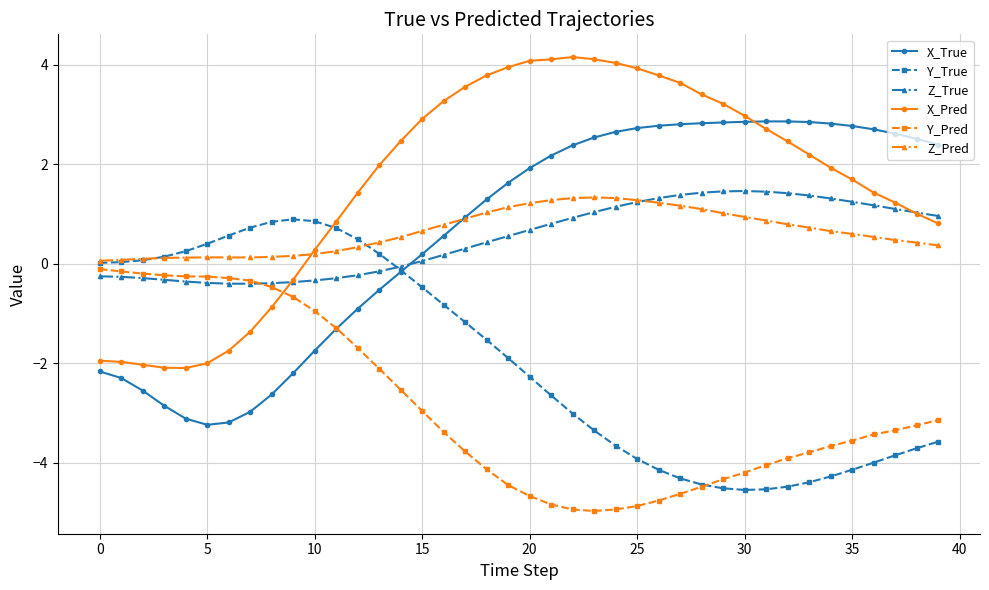

What is the value of the X_True point at the 21st from the left?

1.9